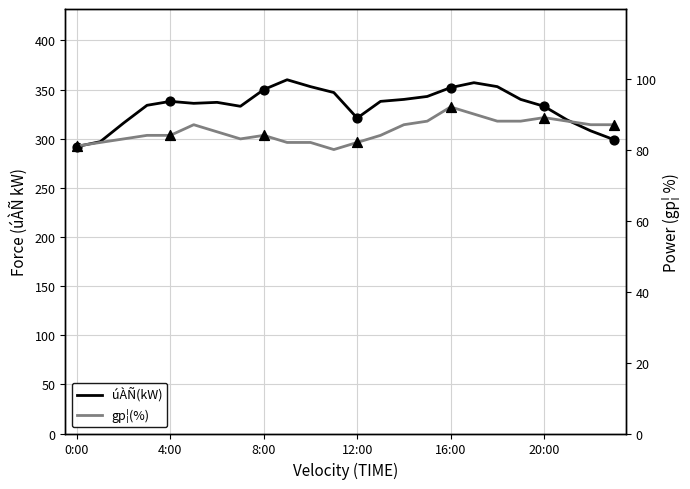

Which series contains the highest Y value?

úÀÑ(kW)